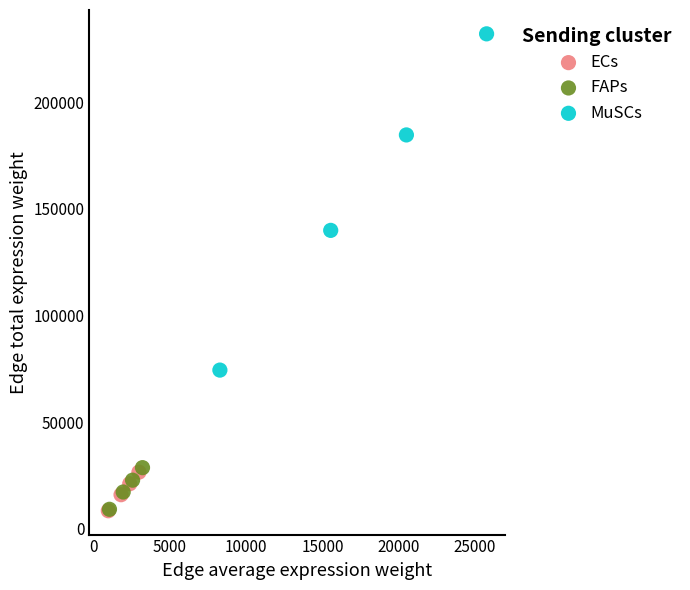

Which series has the largest Y range (max minus min)?

MuSCs